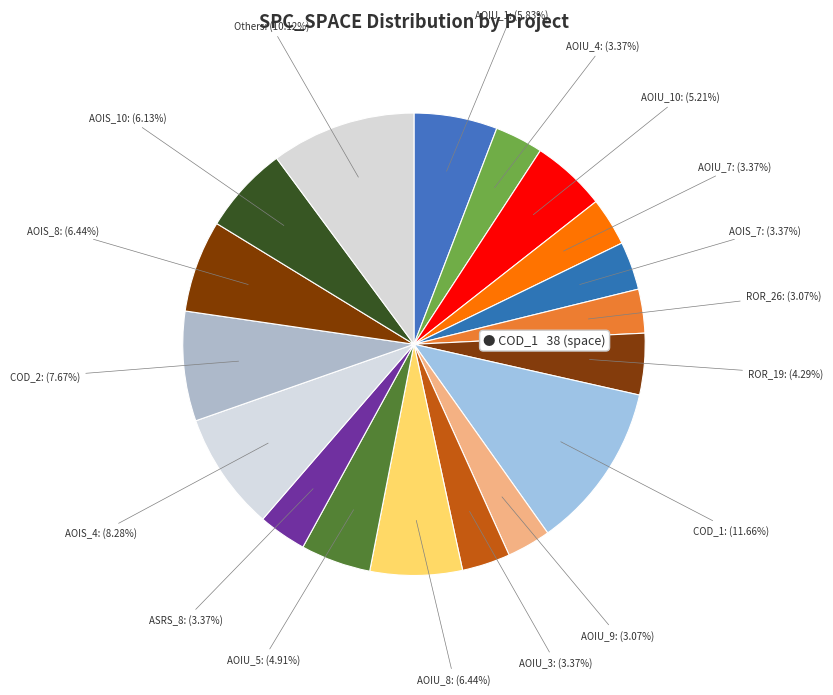

Do AOIS_7 and AOIU_3 together represent more than half of the pie?

No